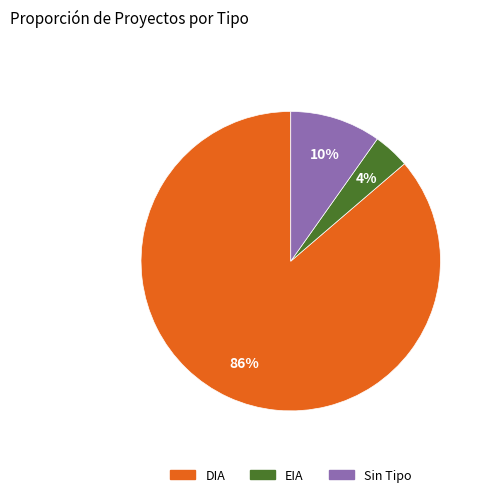

Is there a majority slice in this chart?

Yes